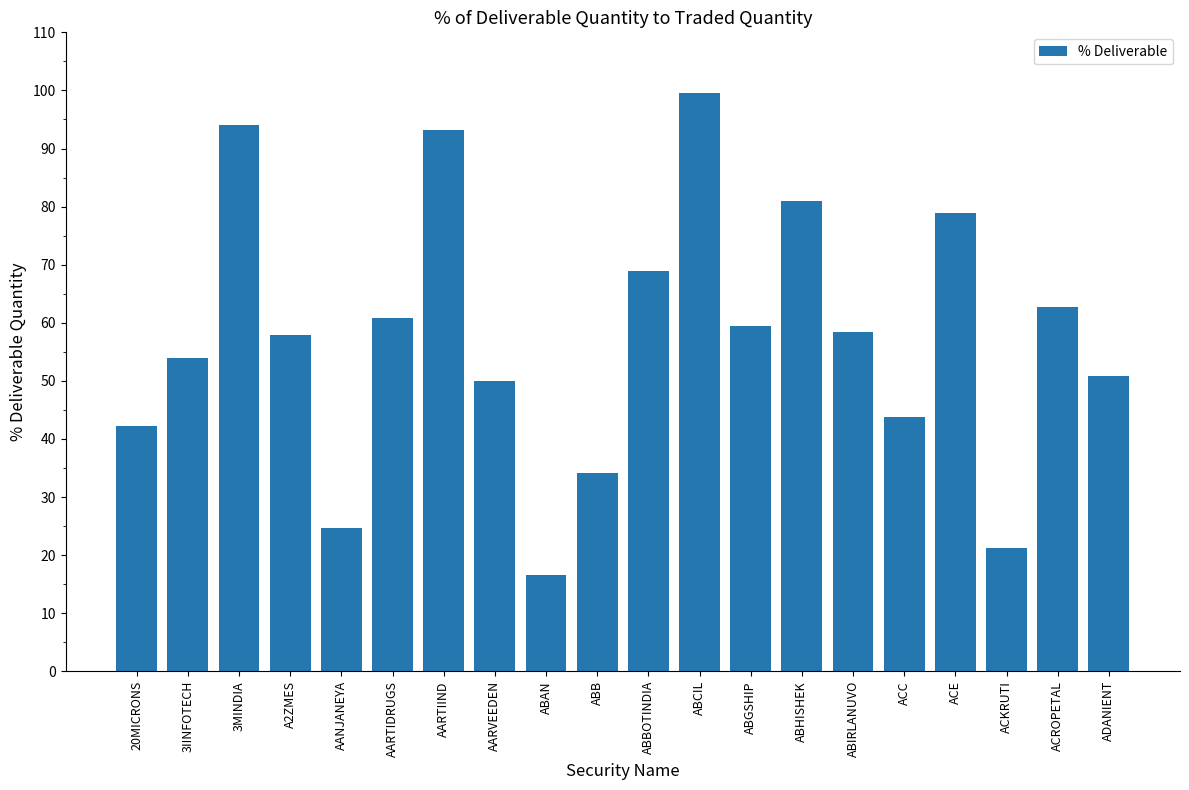

What is the average value?

57.6